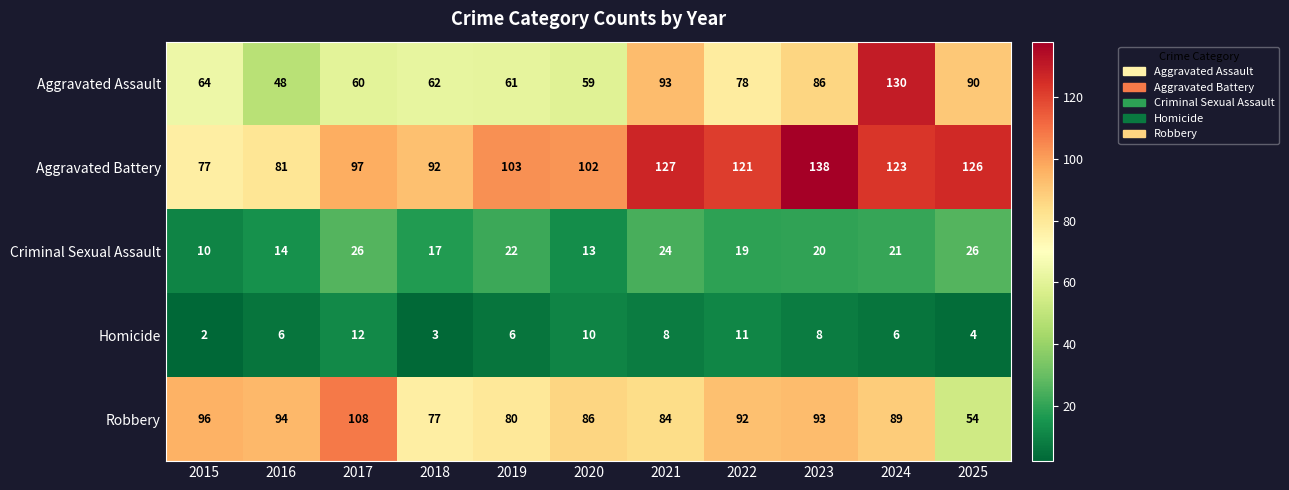

Rank the series at 2015 from lowest to highest value.

Homicide, Criminal Sexual Assault, Aggravated Assault, Aggravated Battery, Robbery